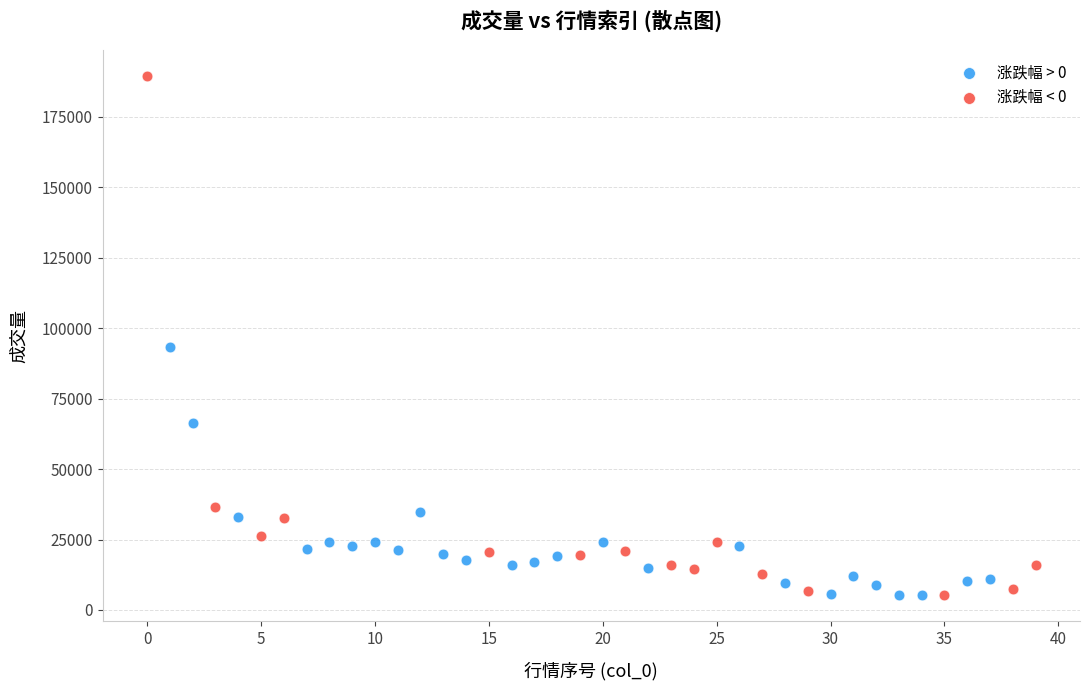

Which series contains the highest Y value?

涨跌幅 < 0